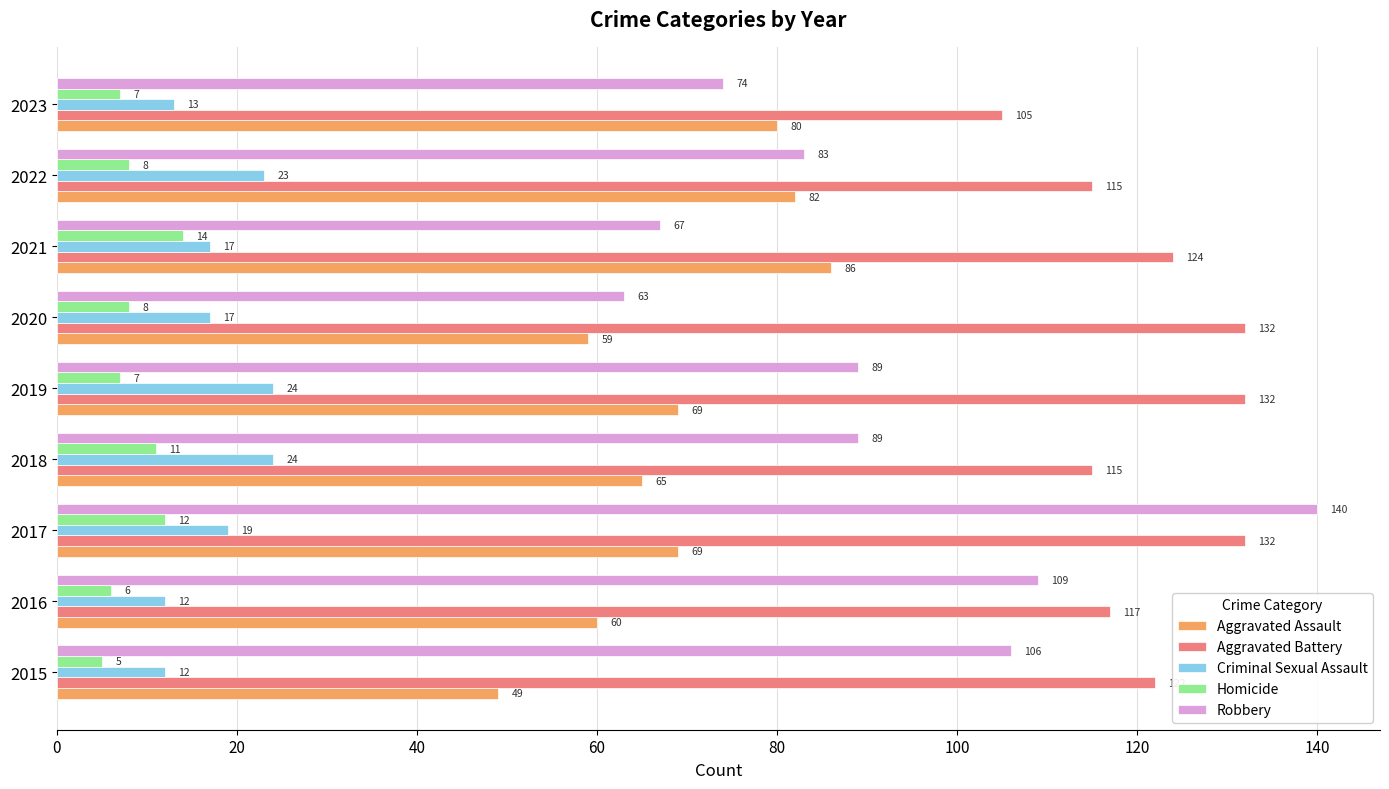

What is the difference between the highest and lowest values at 2021?

110